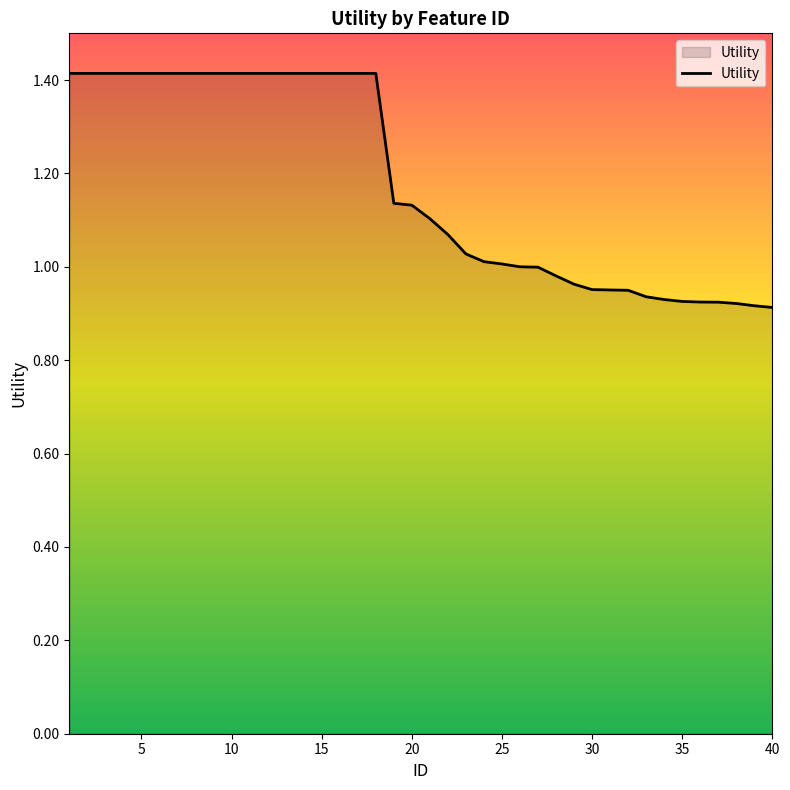

Does the chart have visible grid lines?

No